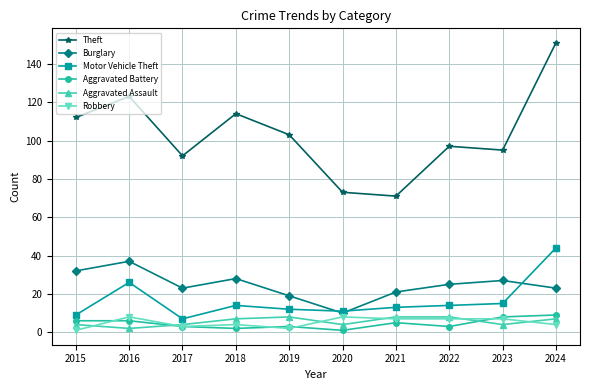

True or false: Motor Vehicle Theft and Aggravated Assault intersect in this chart.

False